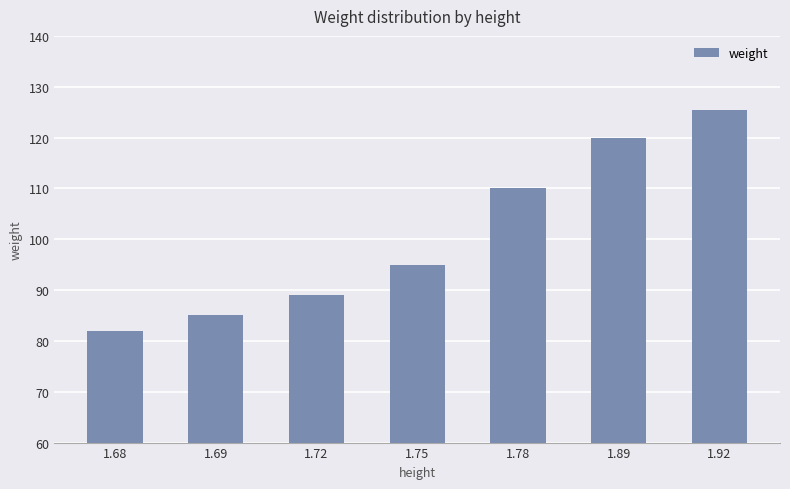

Count the number of categories in the chart.

7